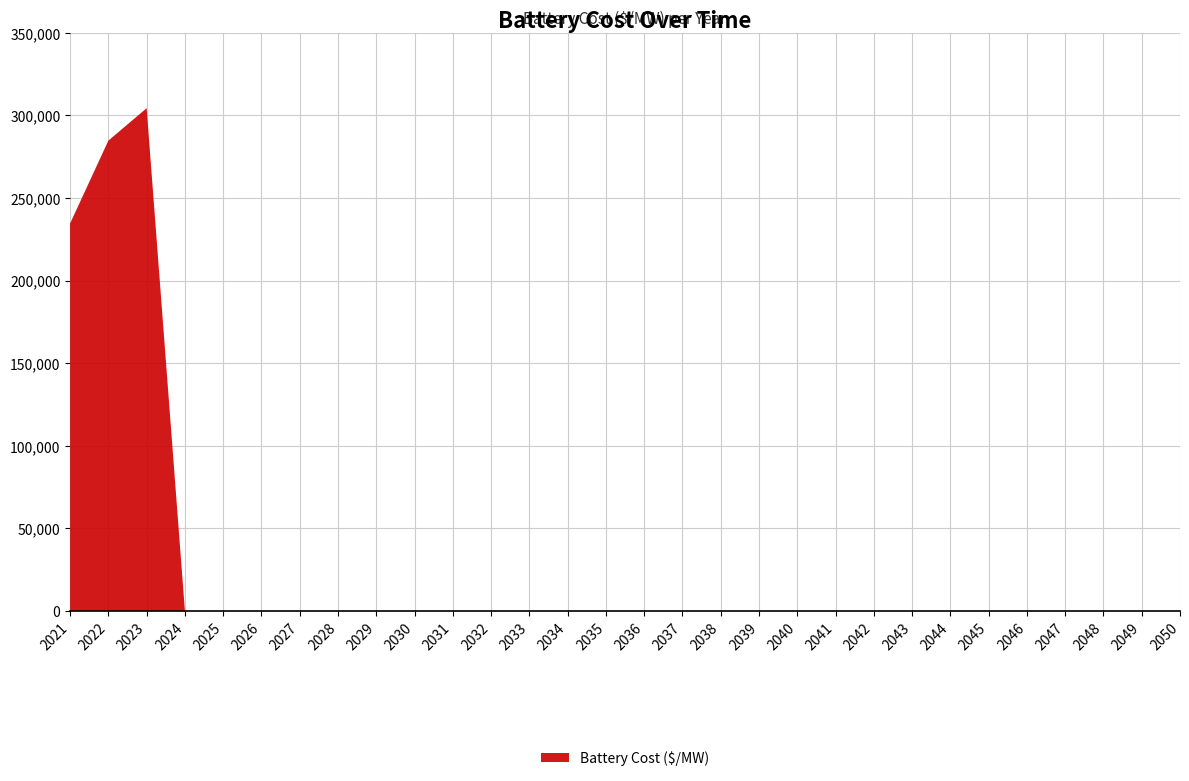

Reading left to right, list all the values displayed in this chart.

2021=234609.3	2022=284785.5	2023=304421.7	2024=0.0	2025=0.0	2026=0.0	2027=0.0	2028=0.0	2029=0.0	2030=0.0	2031=0.0	2032=0.0	2033=0.0	2034=0.0	2035=0.0	2036=0.0	2037=0.0	2038=0.0	2039=0.0	2040=0.0	2041=0.0	2042=0.0	2043=0.0	2044=0.0	2045=0.0	2046=0.0	2047=0.0	2048=0.0	2049=0.0	2050=0.0